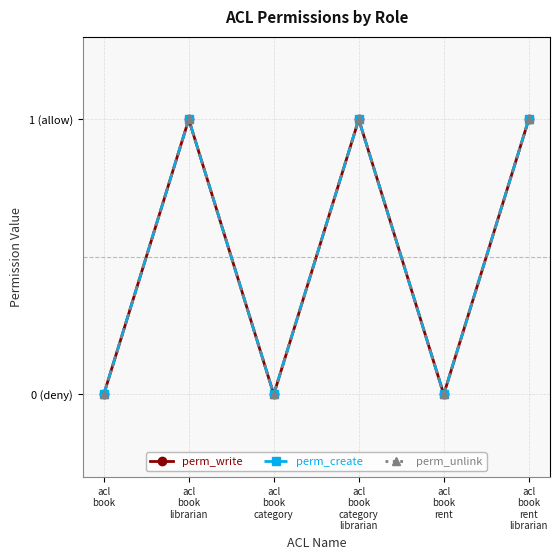

What is the difference between the second highest and minimum values in the perm_unlink series?

1